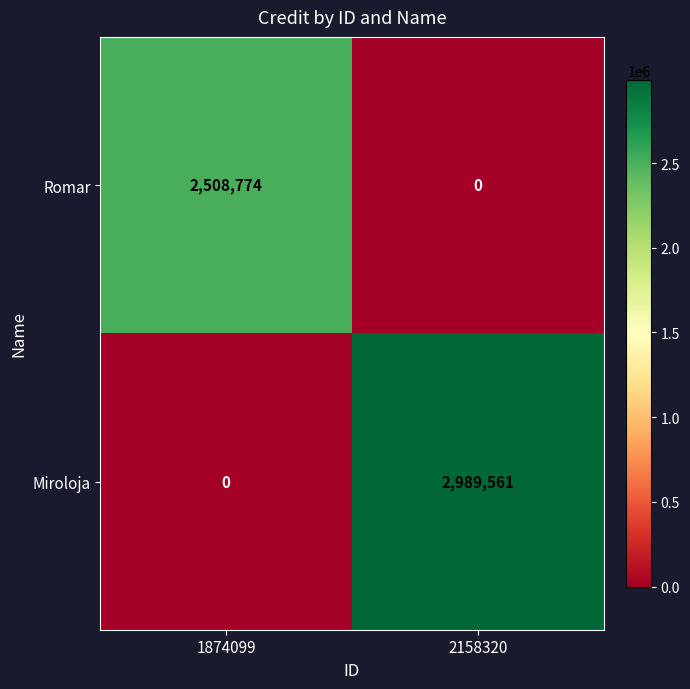

Rank the series by their maximum value, from lowest to highest.

Romar, Miroloja